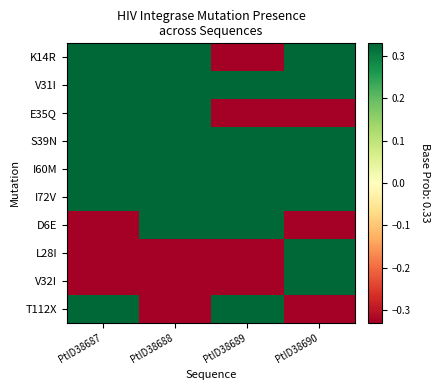

Rank the series at PtID38687 from highest to lowest value.

K14R, V31I, E35Q, S39N, I60M, I72V, T112X, D6E, L28I, V32I